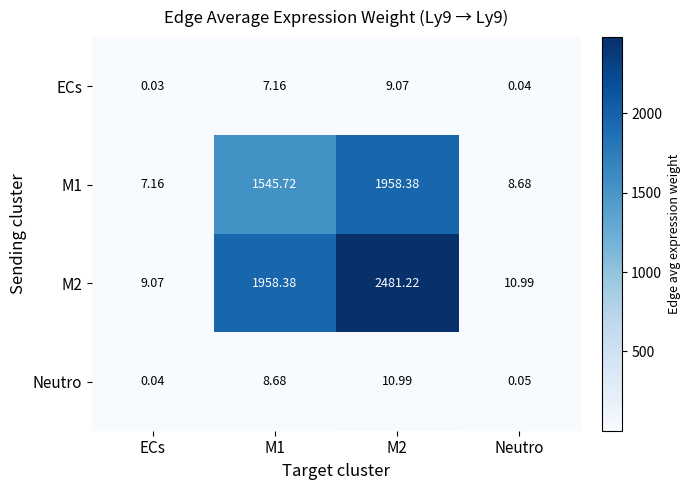

What is the spread (max minus min) of values at M1?

1951.2